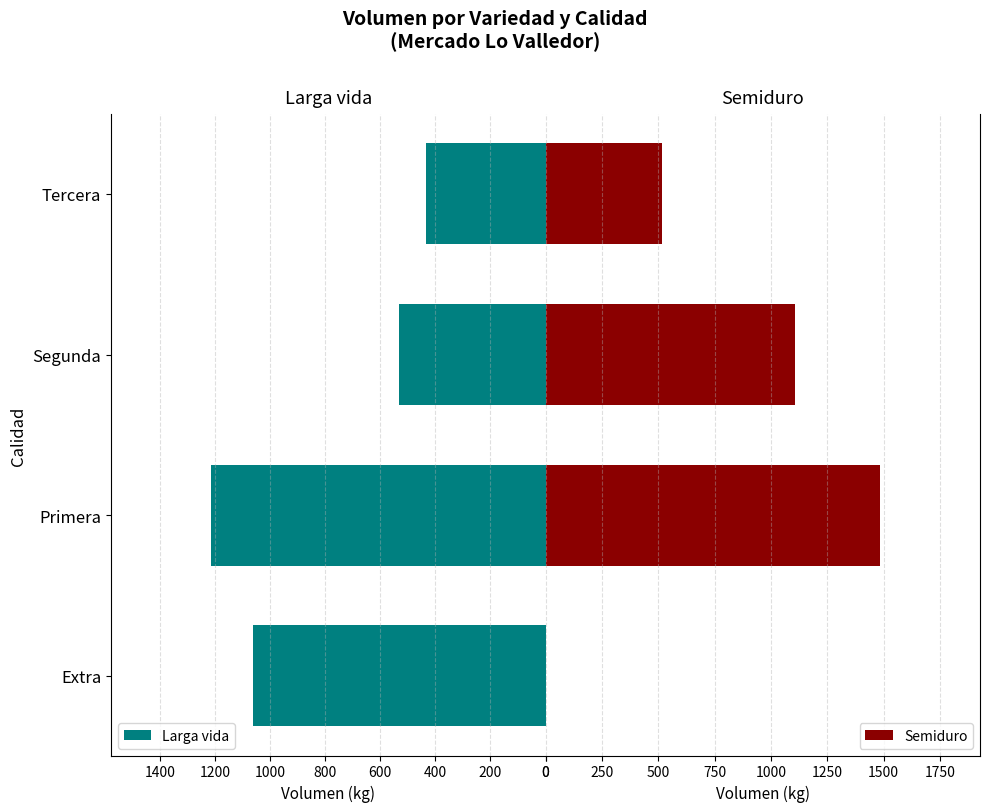

What are all the series names shown in the legend?

Larga vida, Semiduro